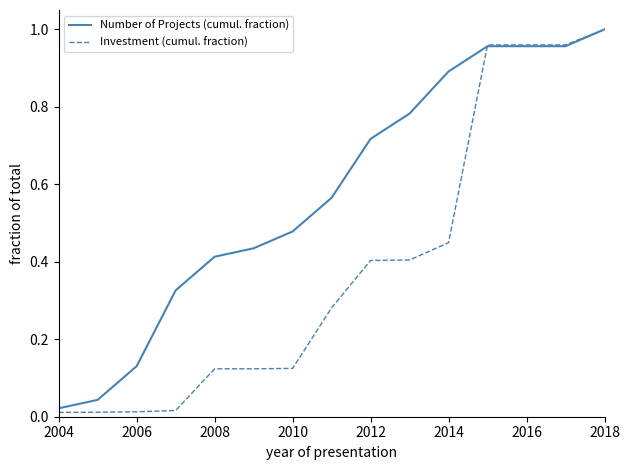

Rank the series by their average value, from highest to lowest.

Number of Projects (cumul. fraction), Investment (cumul. fraction)